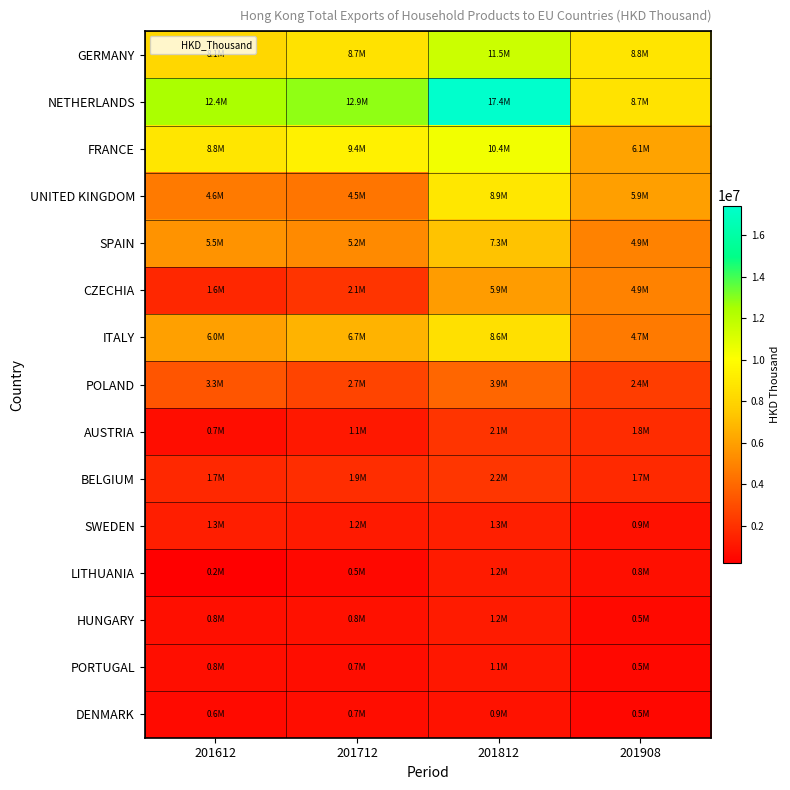

What is the spread (max minus min) of values at 201812?

16544826.8